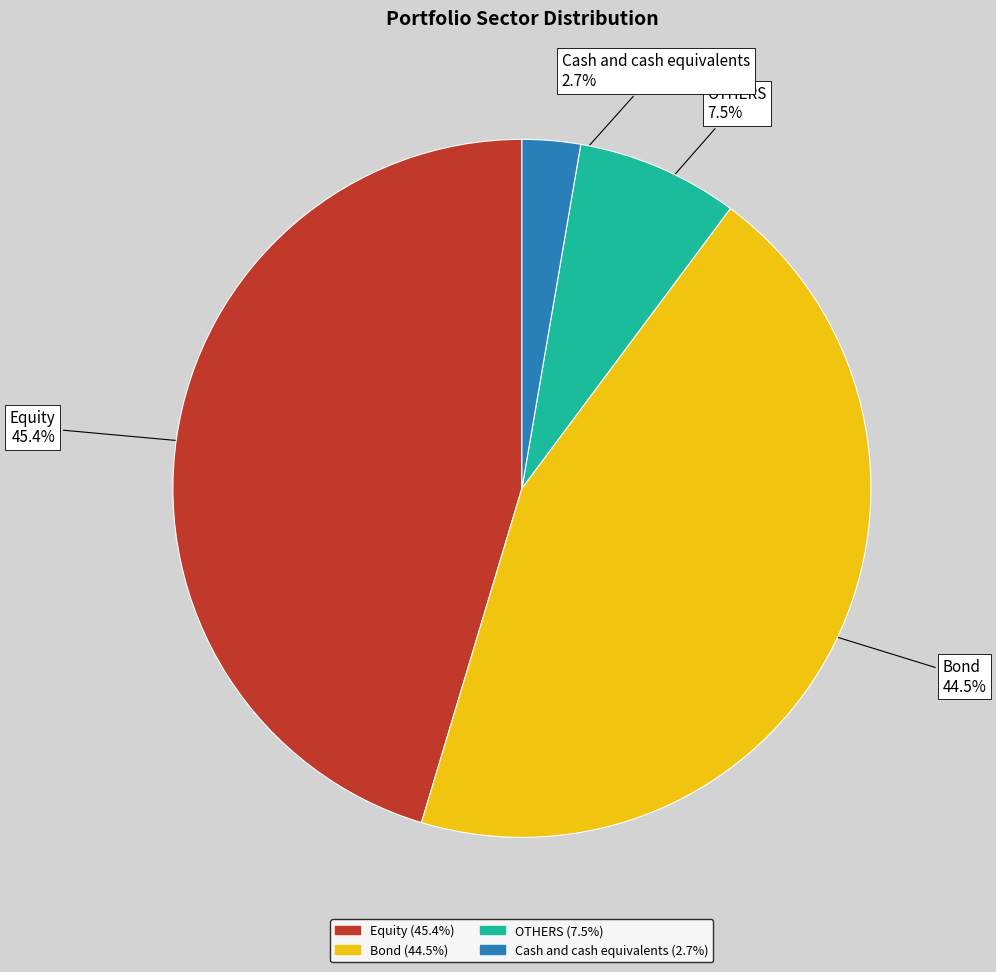

Does OTHERS represent more than half of the total?

No